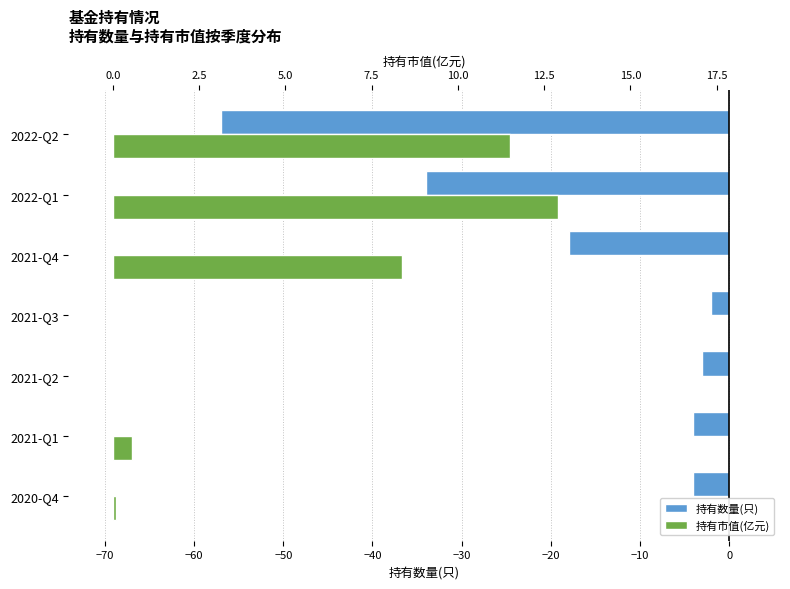

What is the value of the 持有市值(亿元) bar at the 1st from the left?

0.1